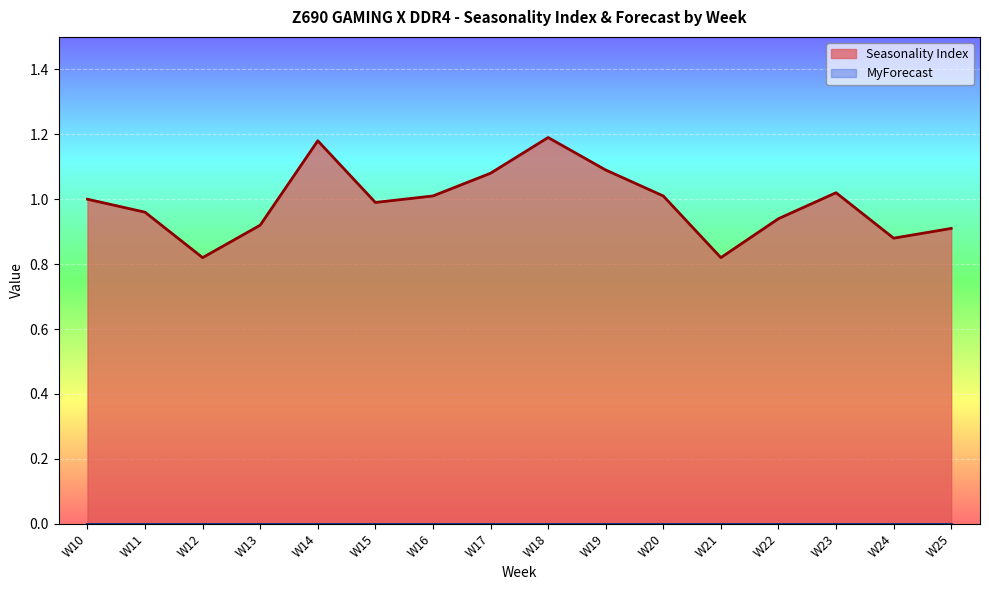

Does the chart display data point markers on the line(s)?

No